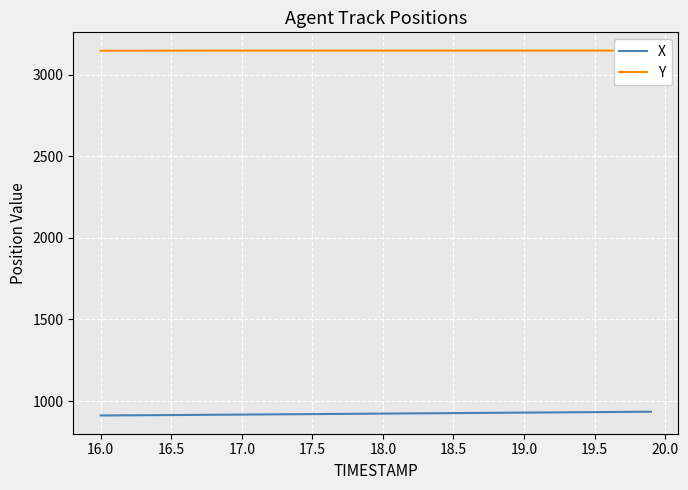

True or false: X has a value of 1541.3 at 34.

False